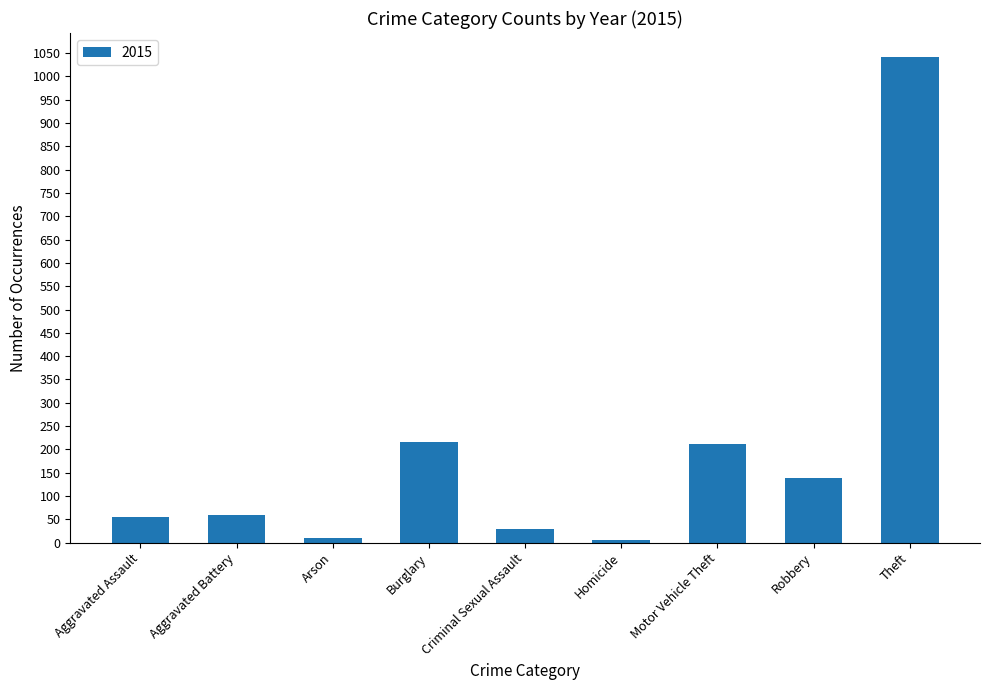

Count the number of data series in this chart.

1